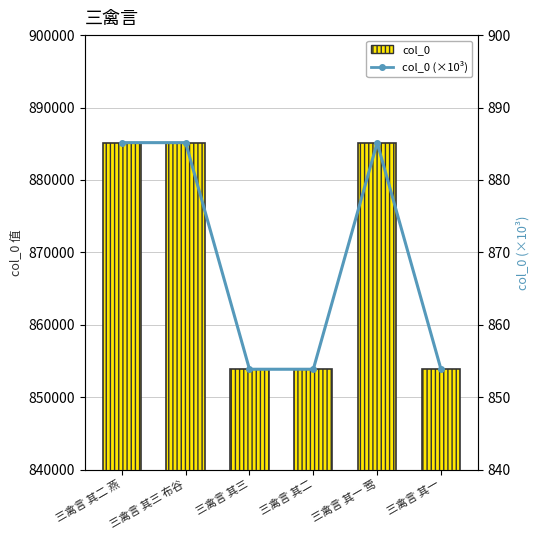

Reading left to right, list all the values displayed in this chart.

col_0: 三禽言 其二 燕=885151.0	三禽言 其三 布谷=885149.0	三禽言 其三=853854.0	三禽言 其二=853855.0	三禽言 其一 莺=885150.0	三禽言 其一=853856.0
col_0 (×10³): 三禽言 其二 燕=885.2	三禽言 其三 布谷=885.1	三禽言 其三=853.9	三禽言 其二=853.9	三禽言 其一 莺=885.1	三禽言 其一=853.9